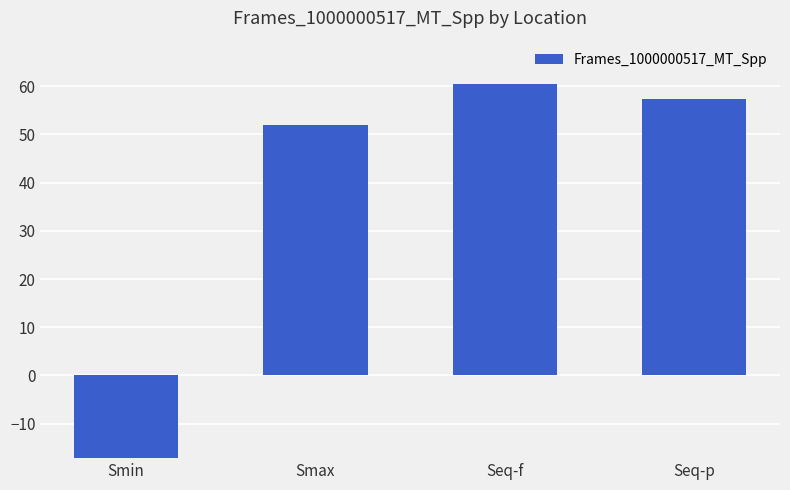

Rank the categories by value from highest to lowest.

Seq-f, Seq-p, Smax, Smin